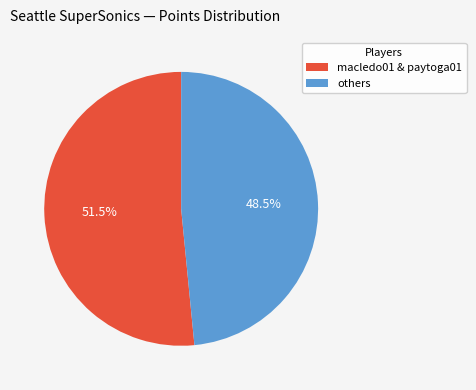

Which has a higher value, macledo01 & paytoga01 or others?

macledo01 & paytoga01